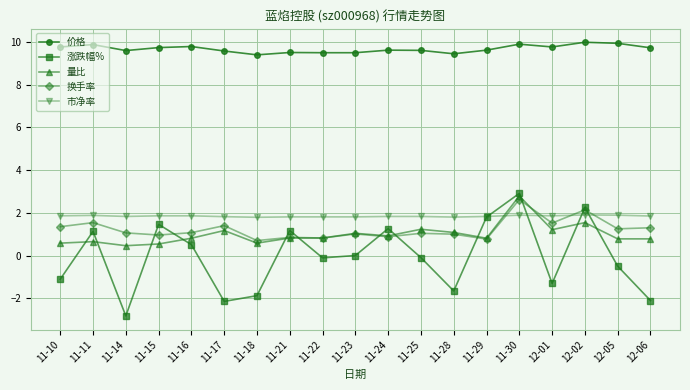

Which series changed the most between 11-10 and 11-18?

涨跌幅%